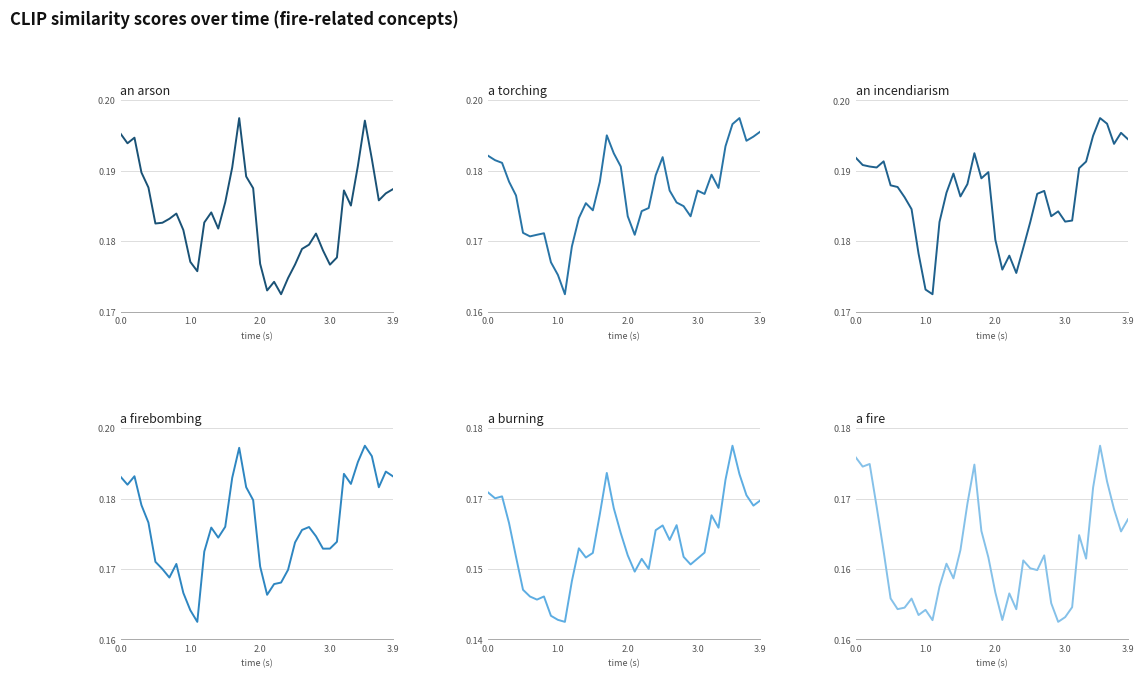

What is the label of the 32nd point from the left?

31